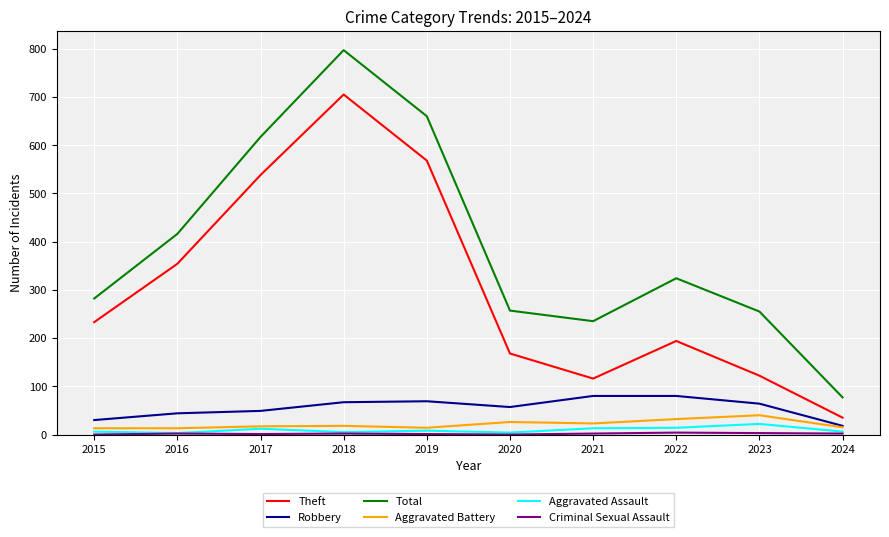

Where is Theft nearest to the value 370?

2016